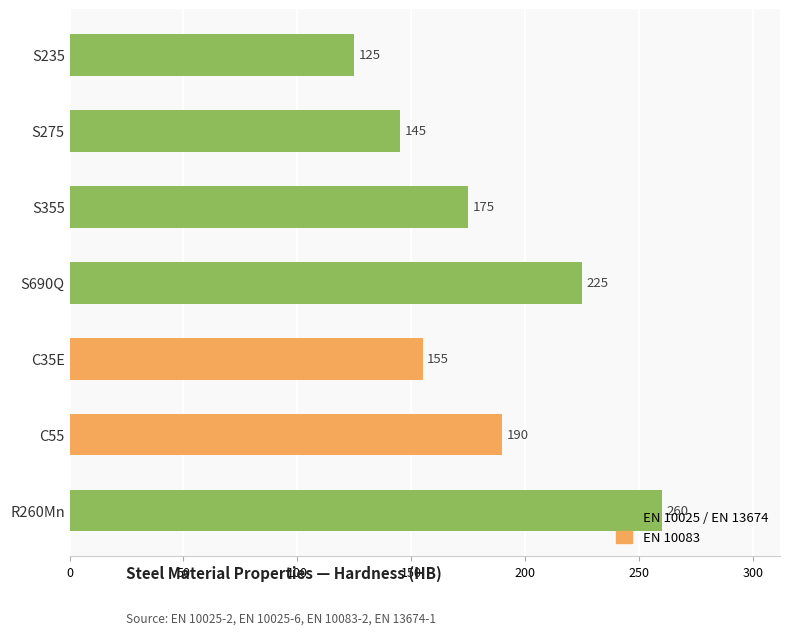

What is the maximum value shown in the chart?

260